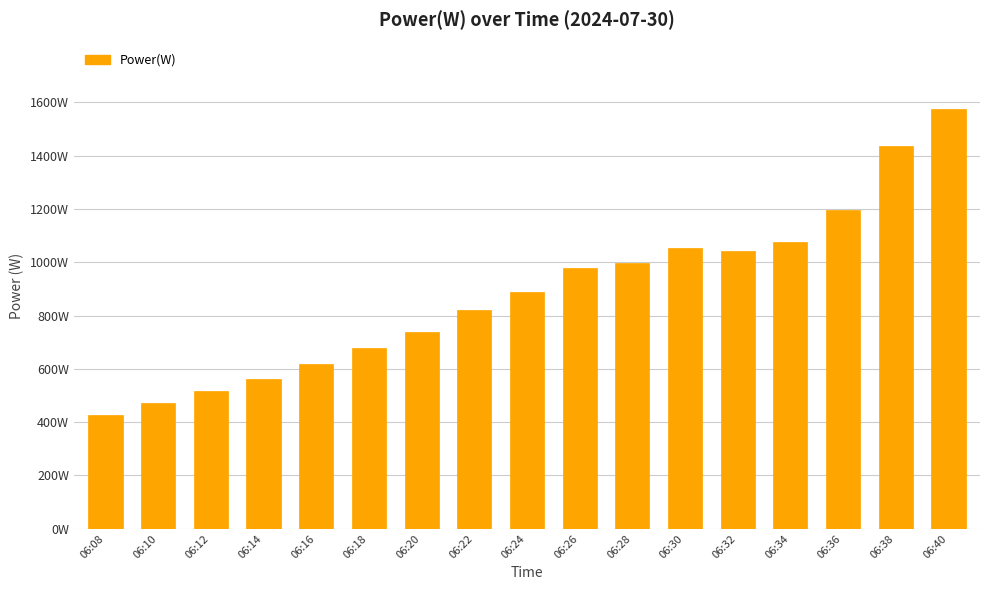

What is the value of the 14th bar from the left?

1075